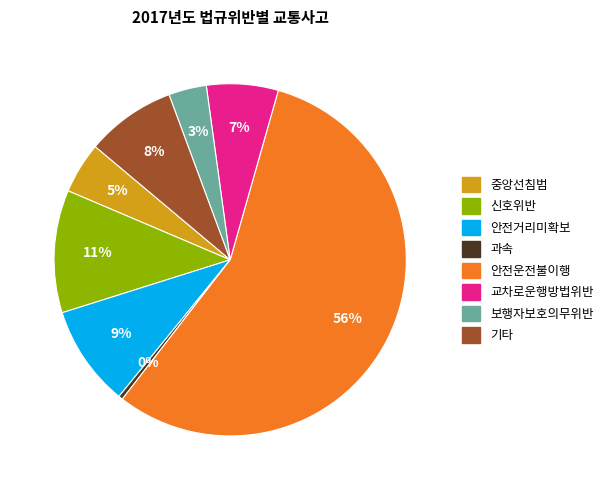

How many segments does this pie chart have?

8